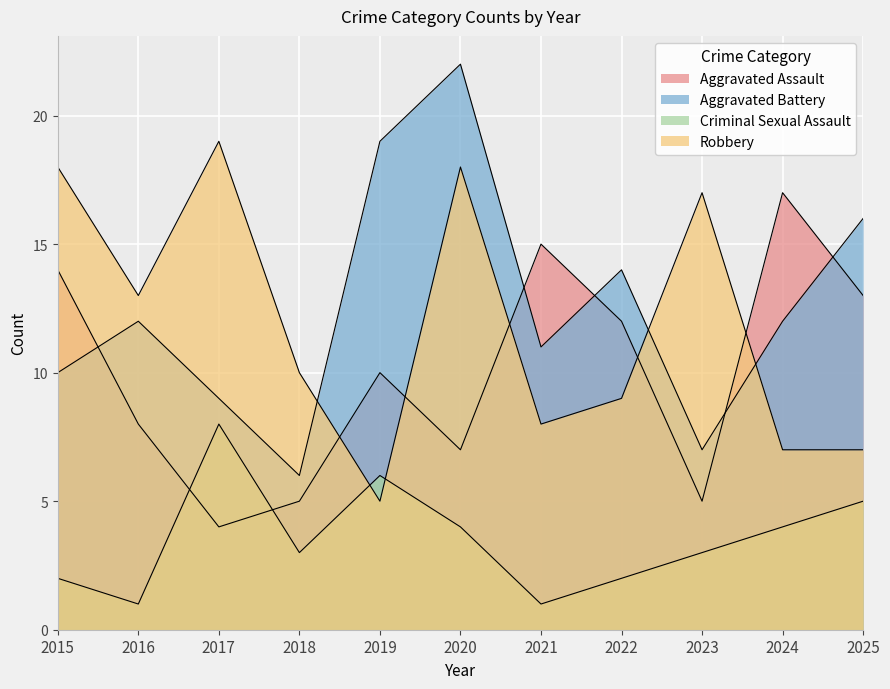

How many lines are shown in the chart?

4